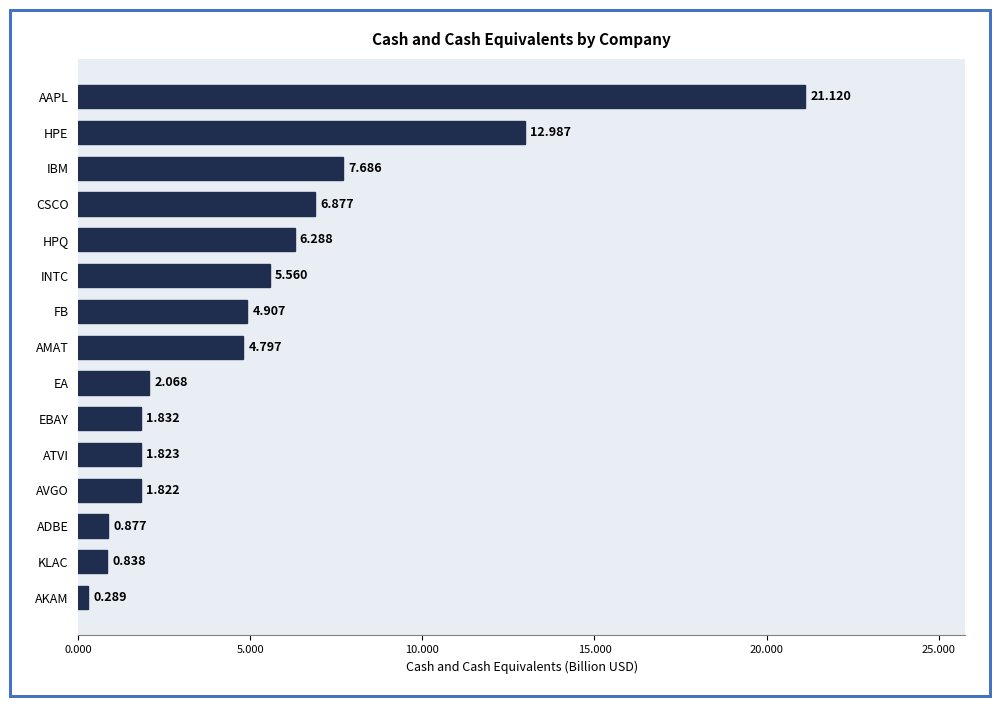

List the labels in order of value, smallest first.

AKAM, KLAC, ADBE, AVGO, ATVI, EBAY, EA, AMAT, FB, INTC, HPQ, CSCO, IBM, HPE, AAPL